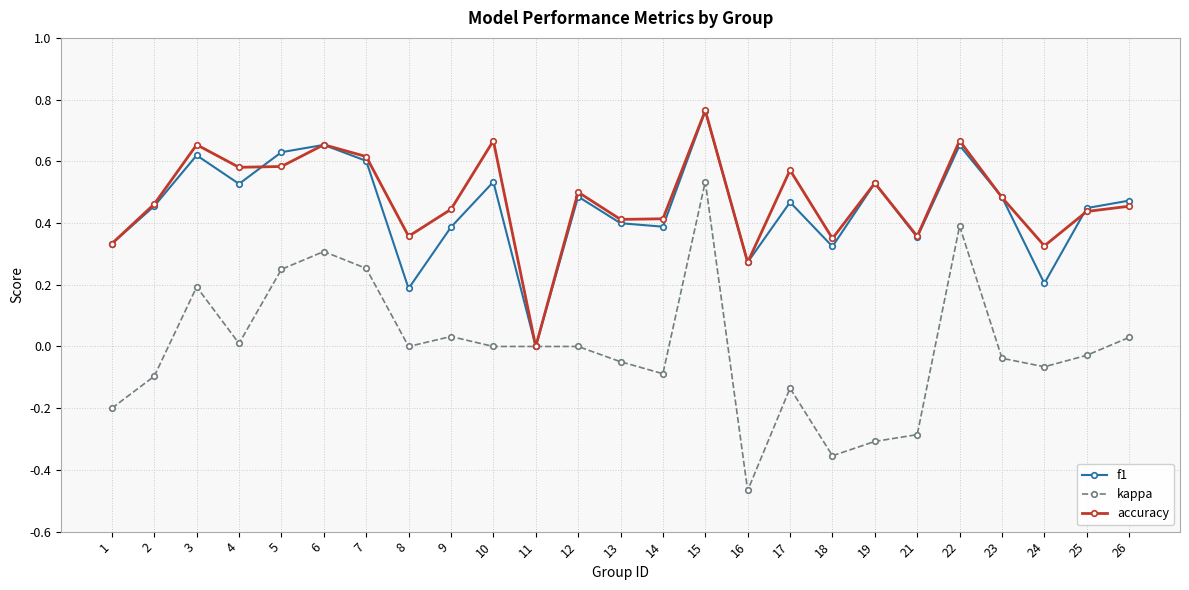

Which series has the widest spread of values?

kappa